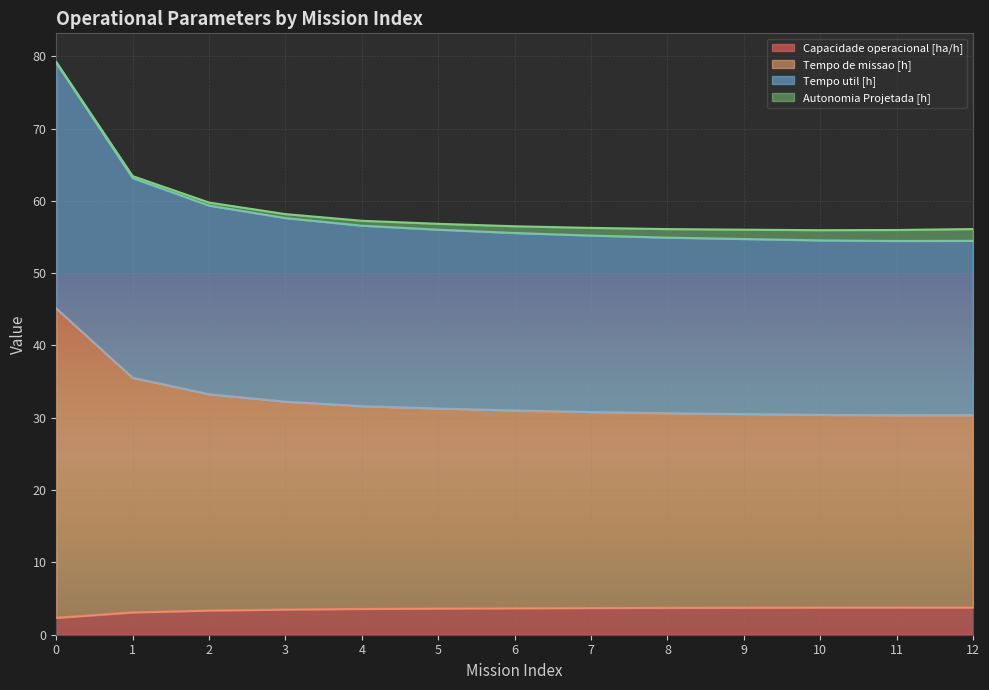

What is the maximum value for Capacidade operacional [ha/h]?

3.8